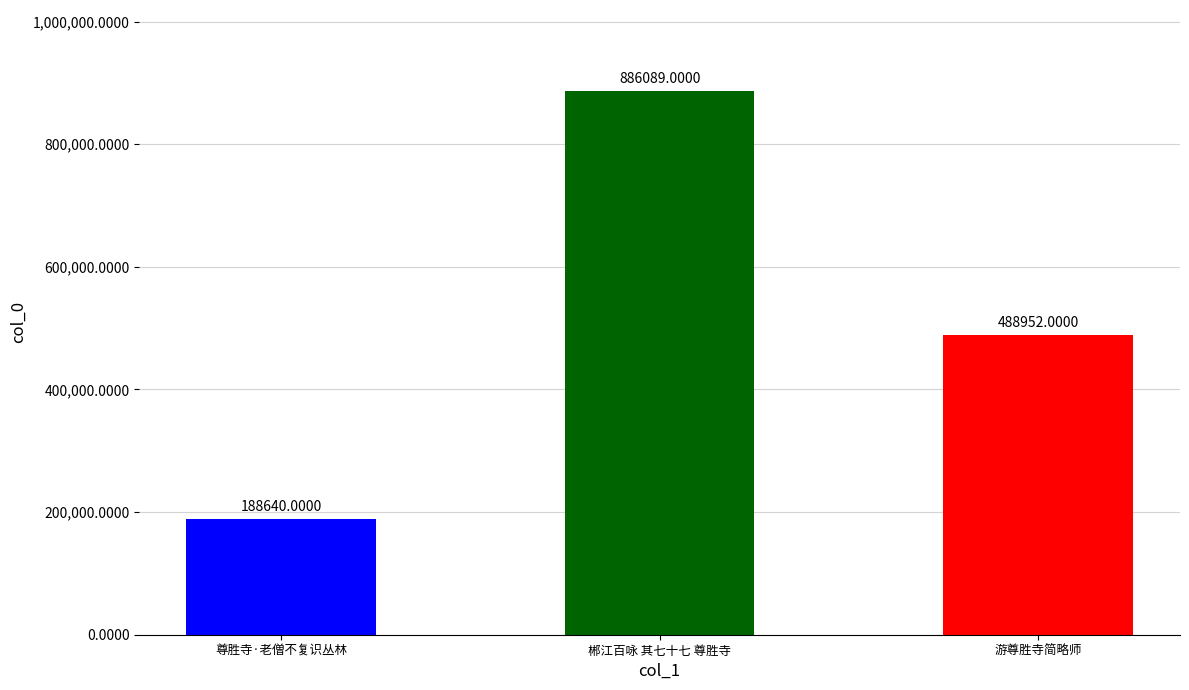

List the labels in order of value, largest first.

郴江百咏 其七十七 尊胜寺, 游尊胜寺简略师, 尊胜寺·老僧不复识丛林